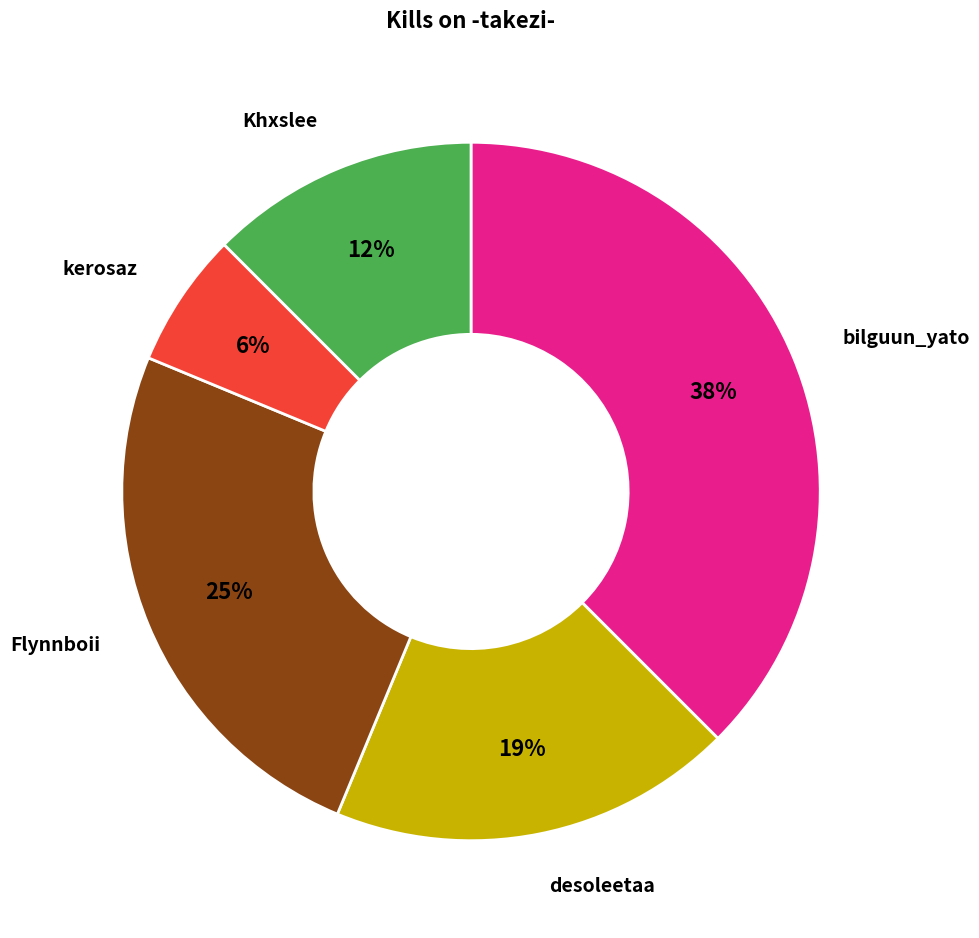

Does any single category account for the majority?

No